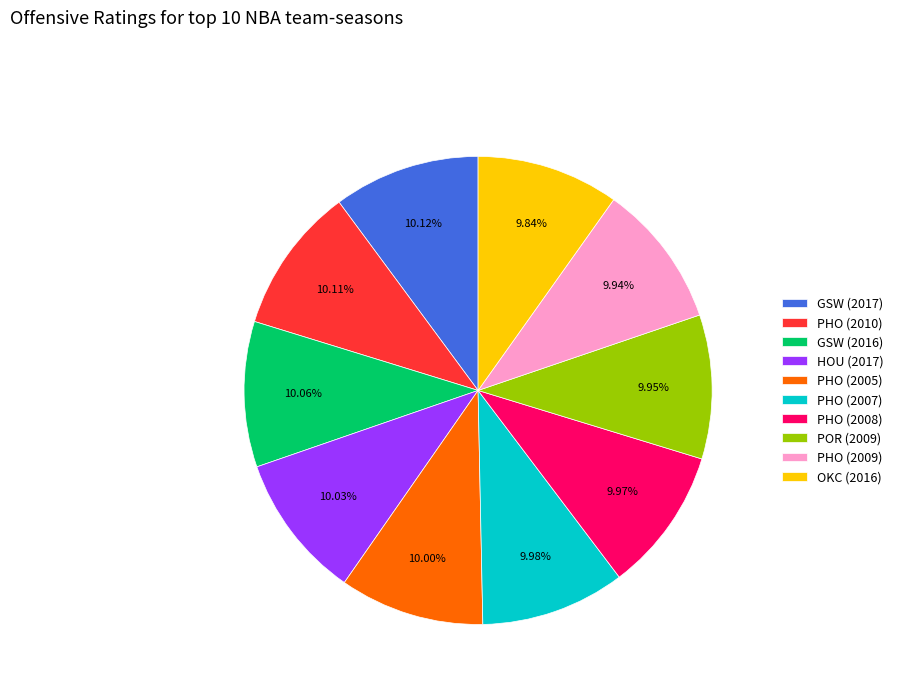

What is the ratio of the value at POR (2009) to the value at OKC (2016)?

1.0